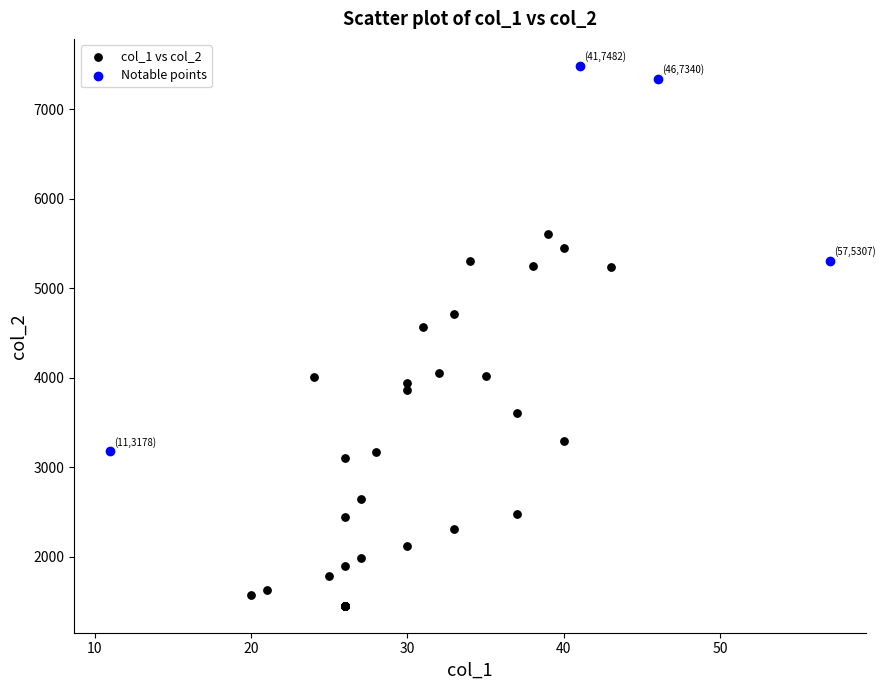

Which series contains the highest Y value?

Notable points